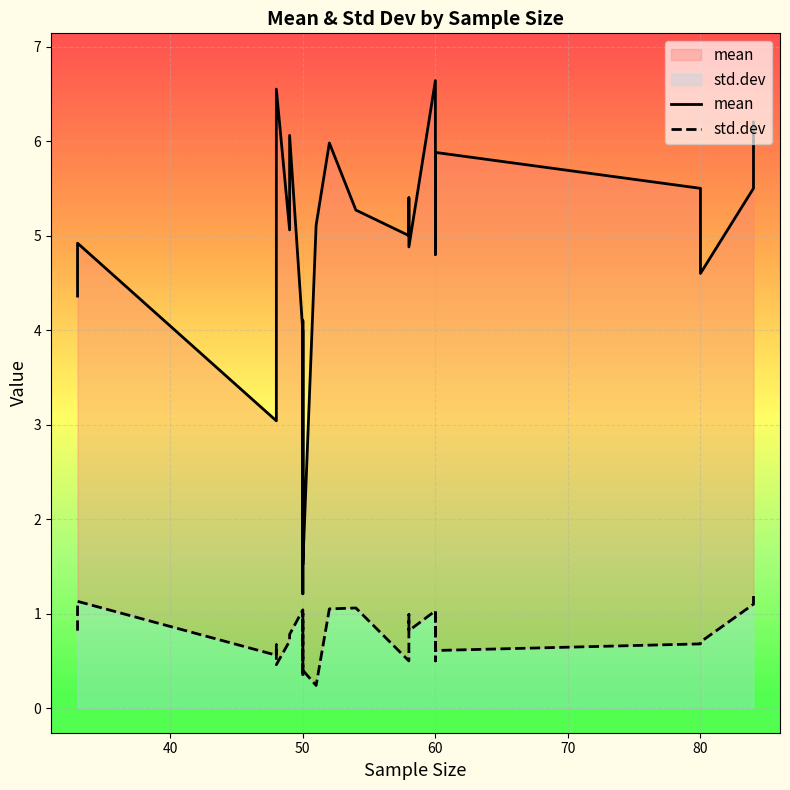

True or false: std.dev and mean cross at least once.

False